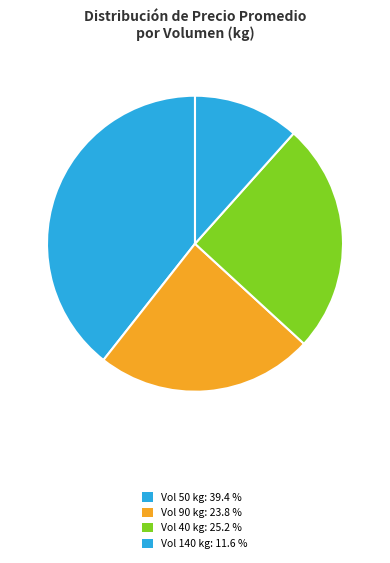

How many slices are in this pie chart?

4